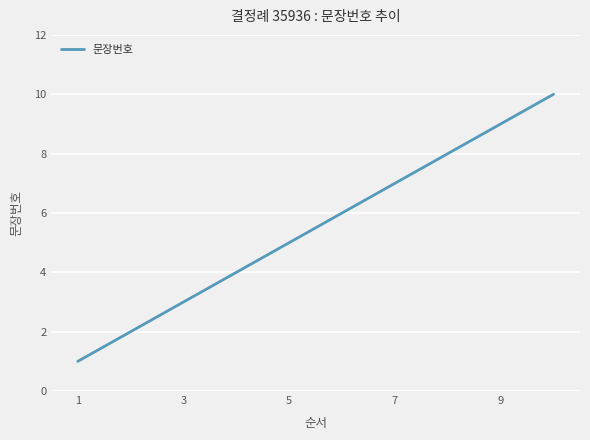

Reading left to right, list all the values displayed in this chart.

1	2	3	4	5	6	7	8	9	10